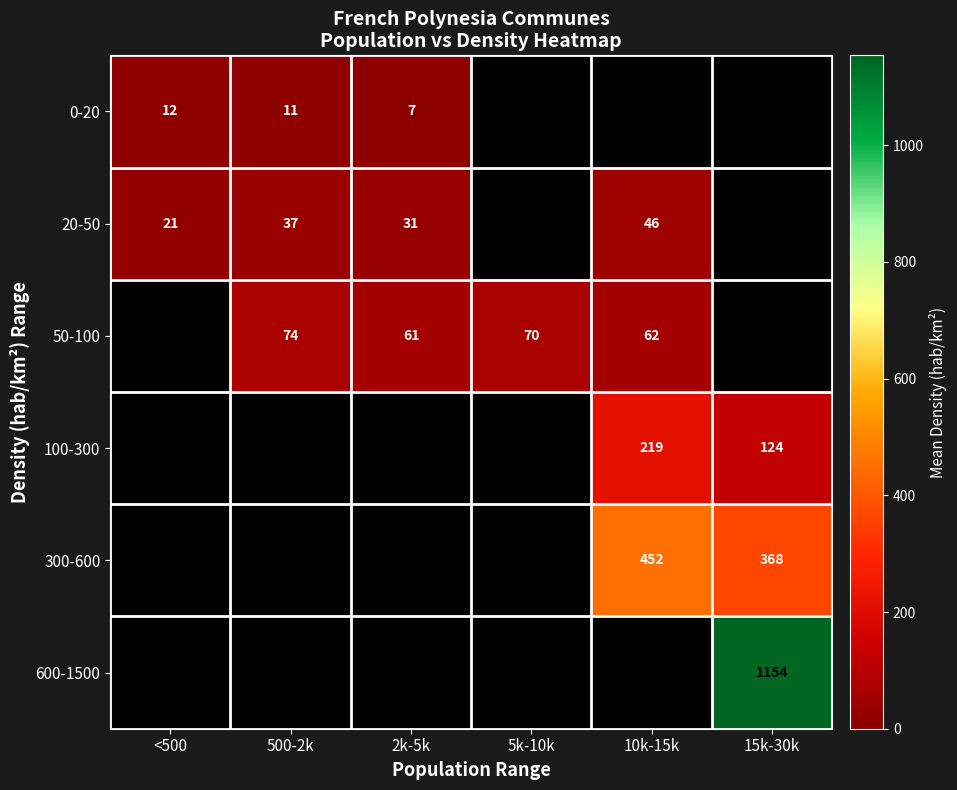

Which has a higher value, <500 or 15k-30k?

15k-30k